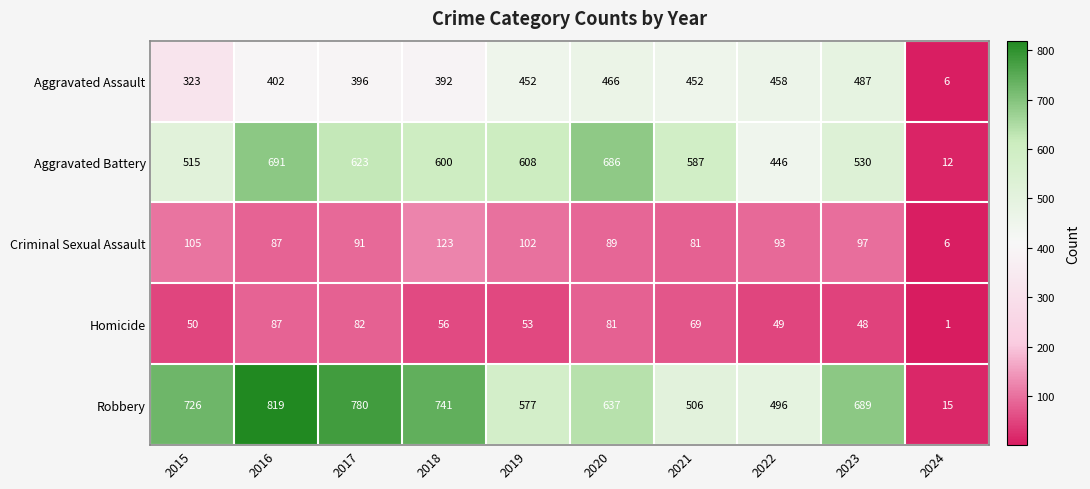

How many categories are shown in the chart?

10